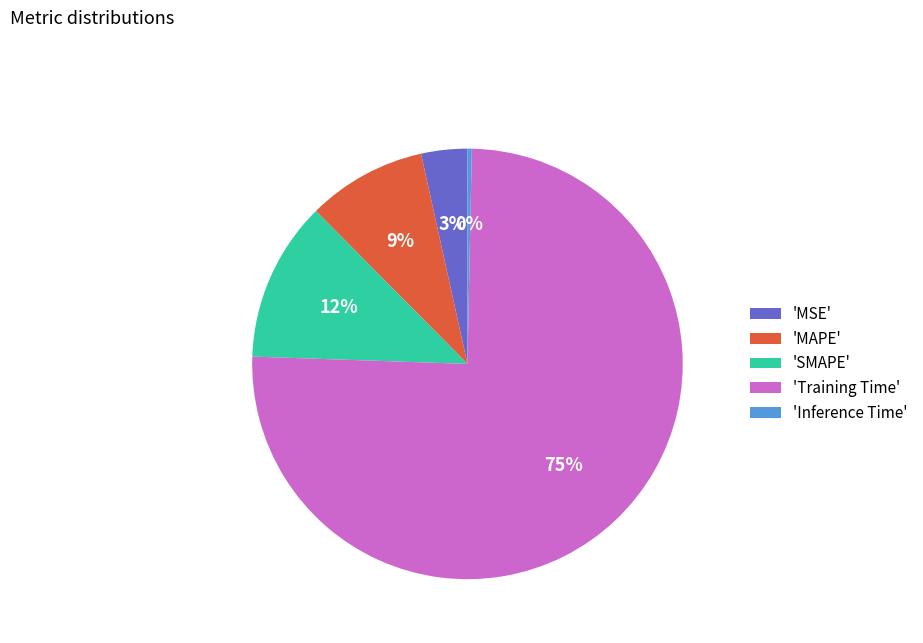

Count the number of slices in the pie.

5